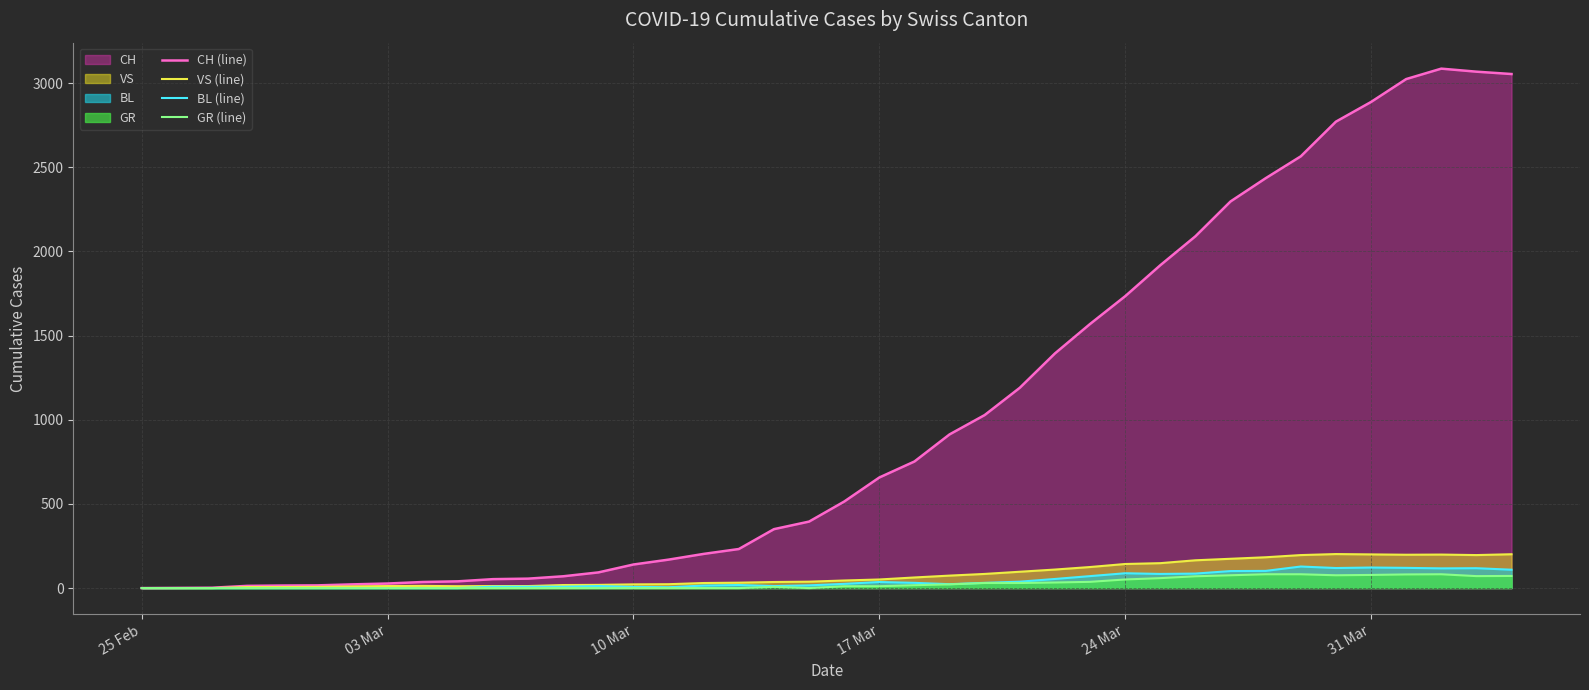

How many lines are shown in the chart?

4